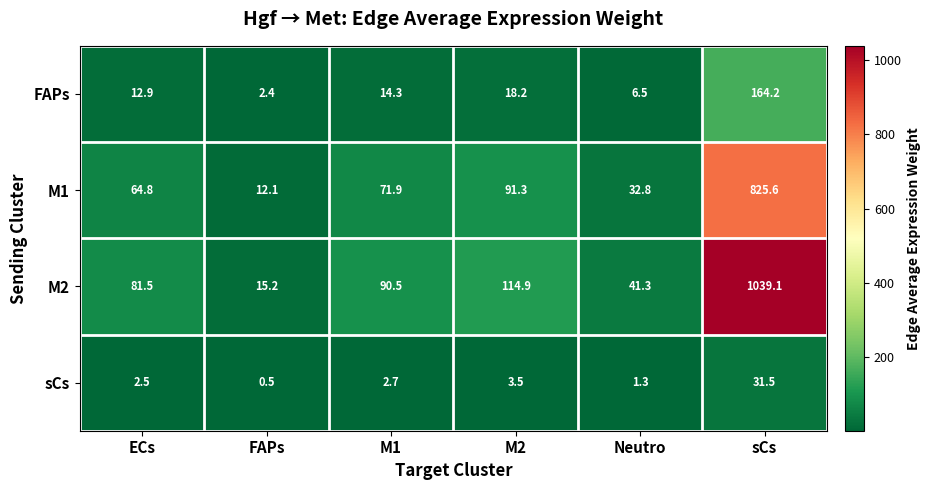

Where does the M2 series first go above 90?

M1